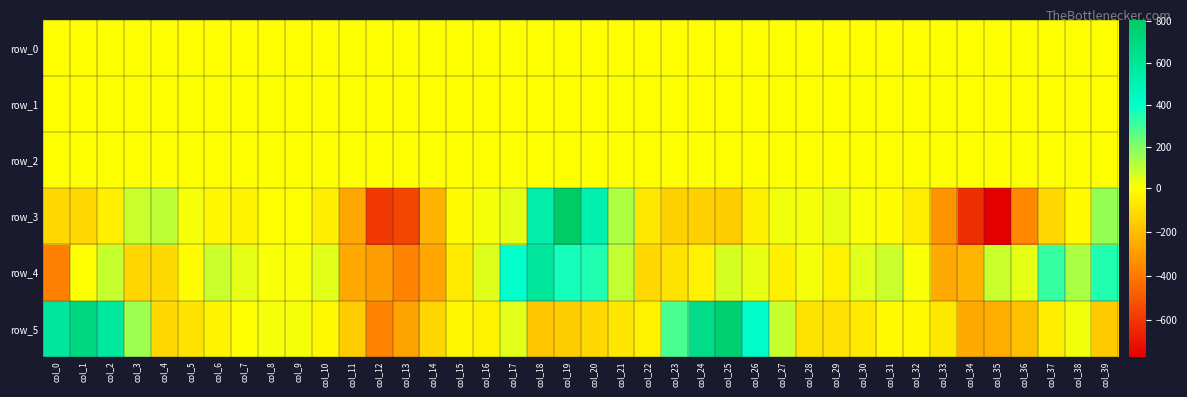

What is the difference between the maximum and minimum values in the row_4 series?

967.0